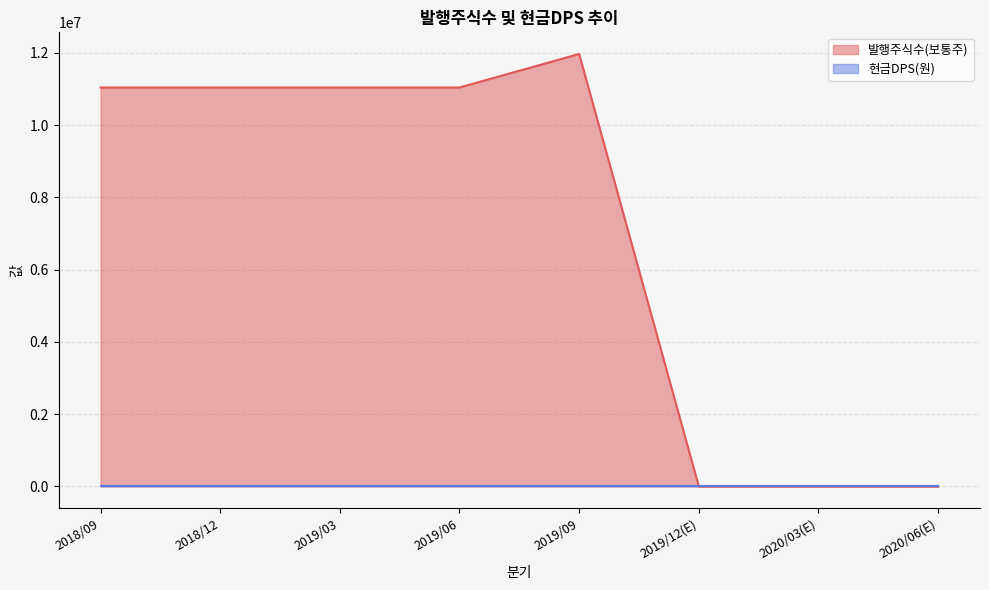

What is the difference between the maximum and minimum values?

11971061